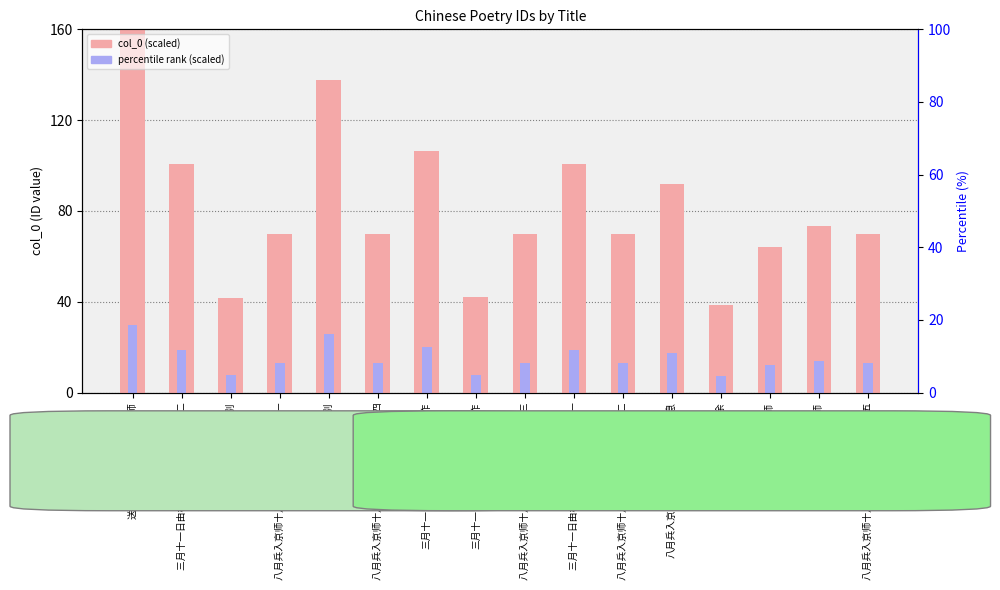

How many values in the col_0 (scaled) series are below 69?

4